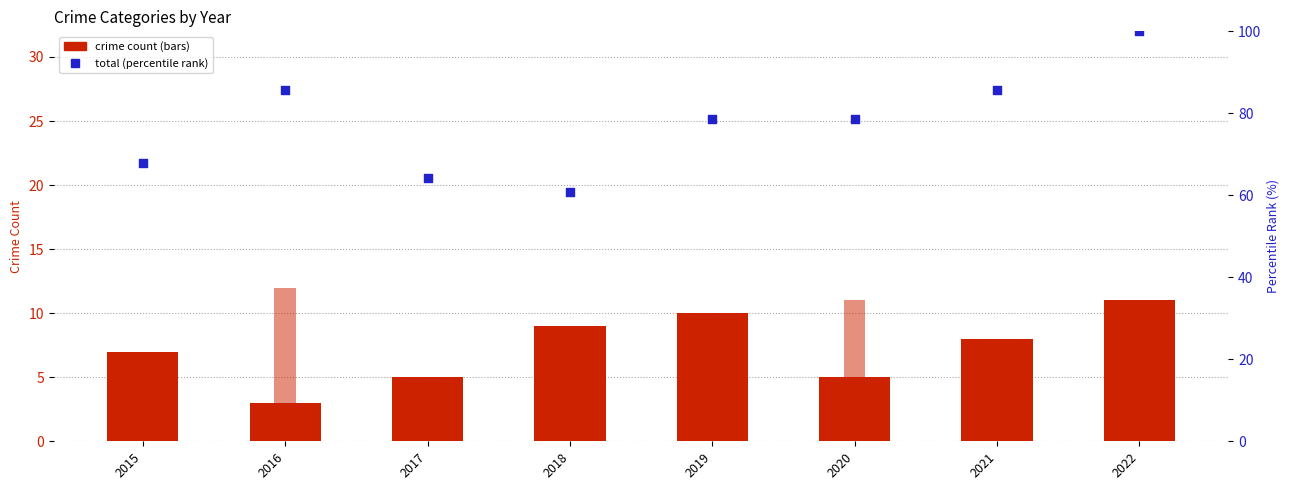

Which series has the largest total across all categories?

Total (percentile rank)